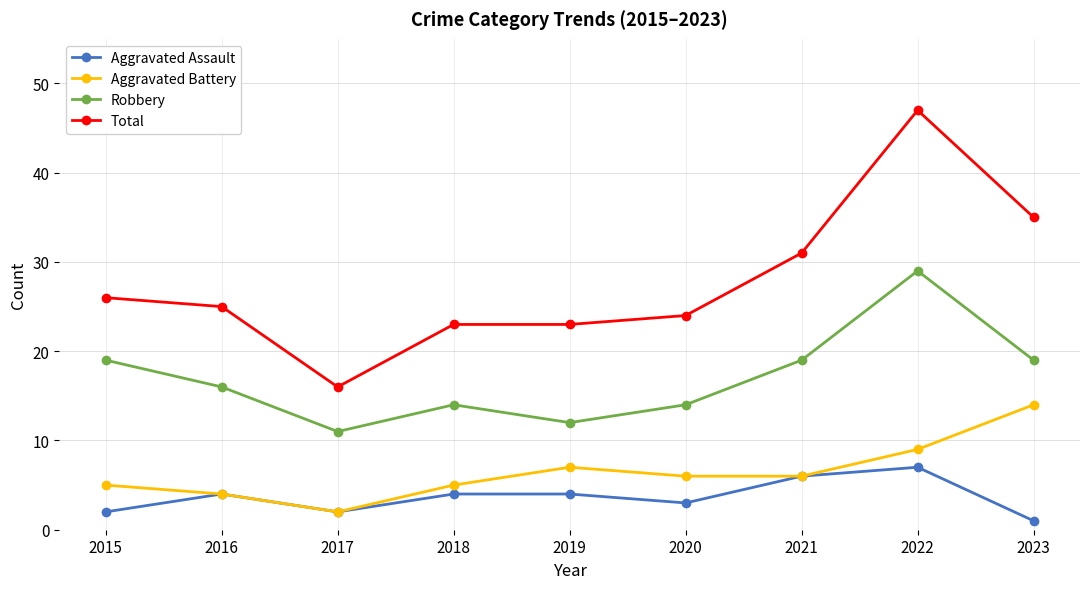

Does the chart display data point markers on the line(s)?

Yes